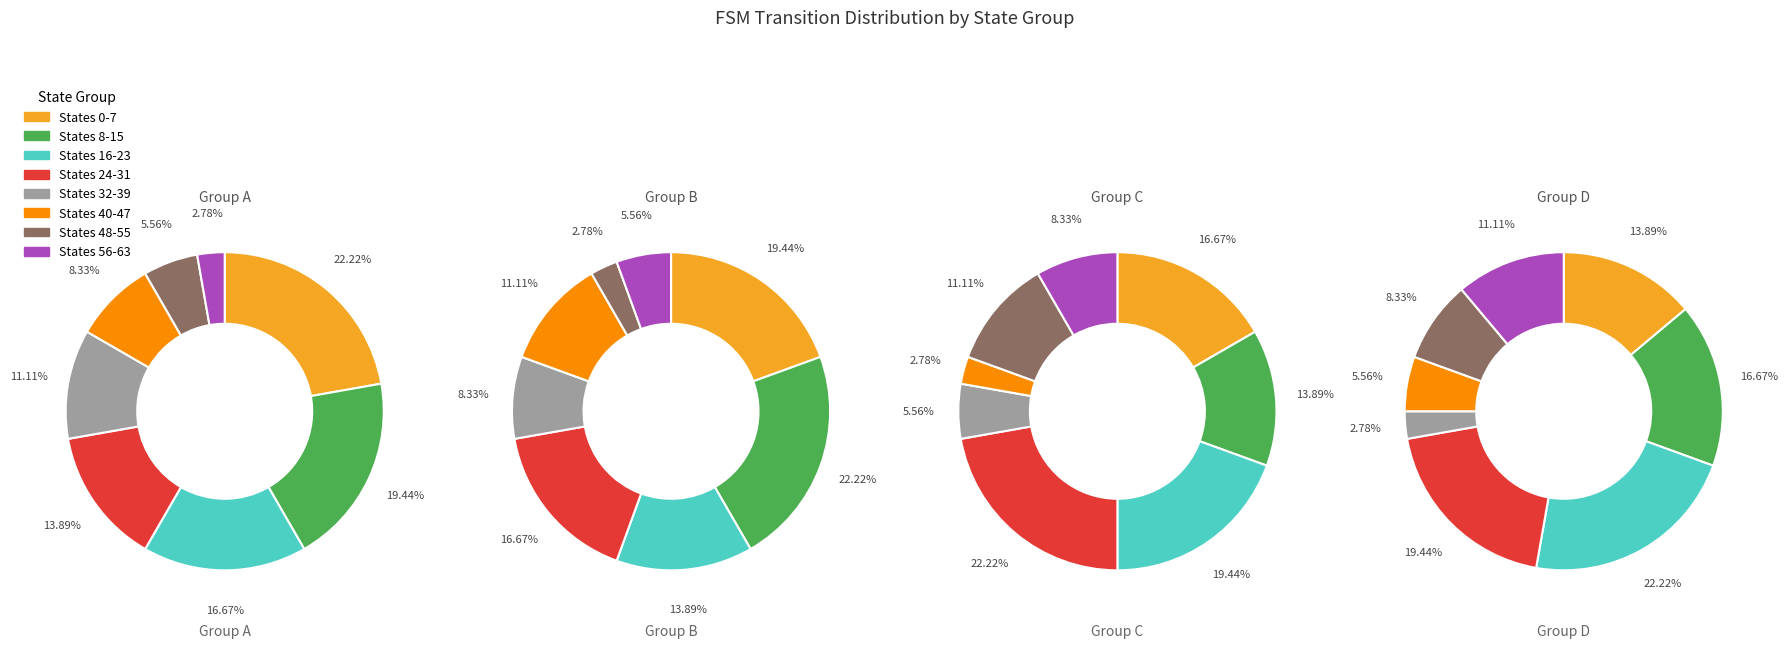

Is there any slice that represents more than half of the pie?

No